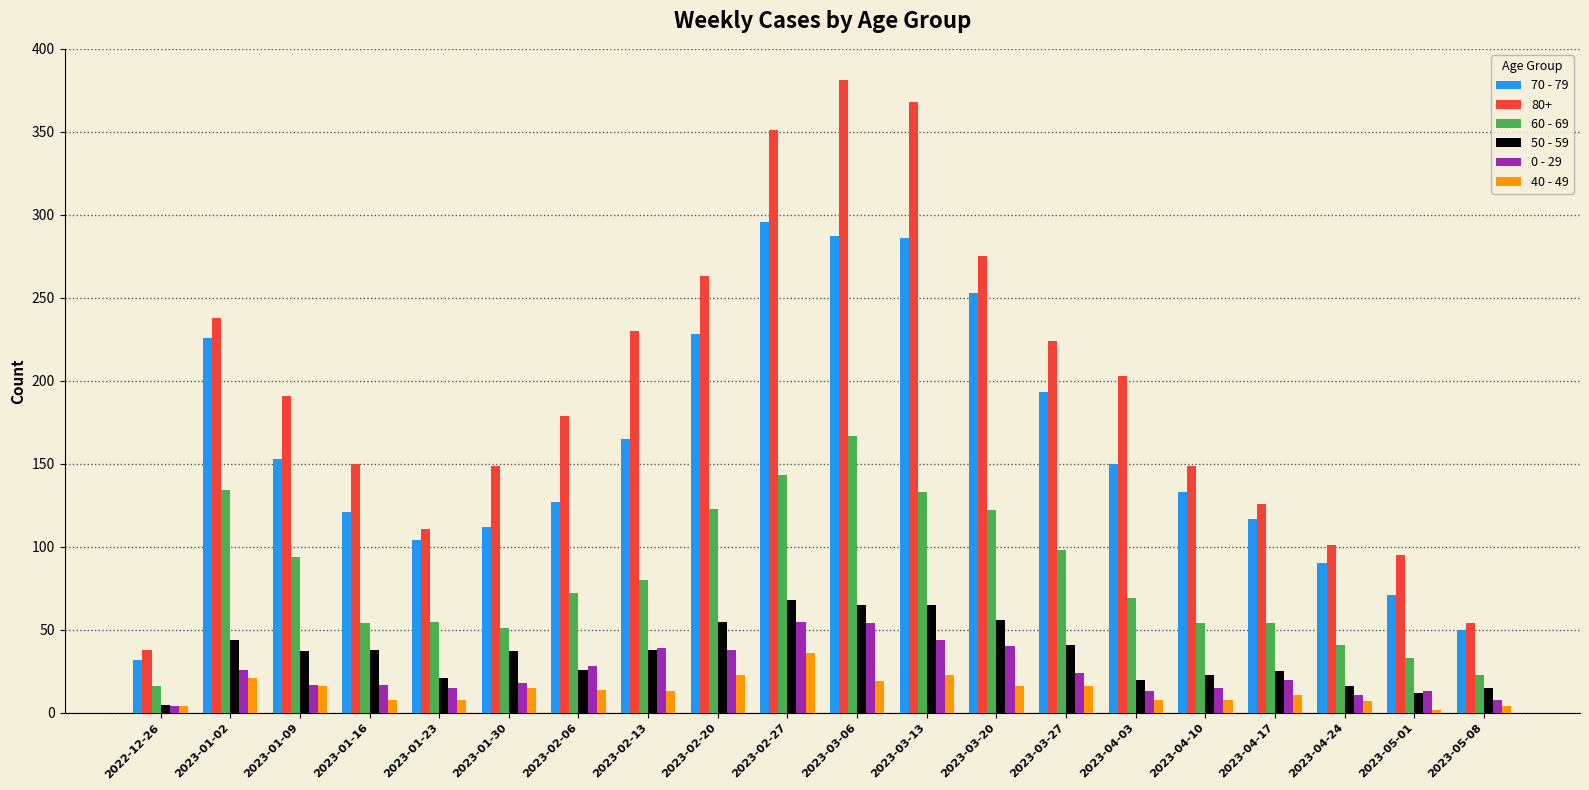

What value does the 60 - 69 series have at 2023-05-08?

23